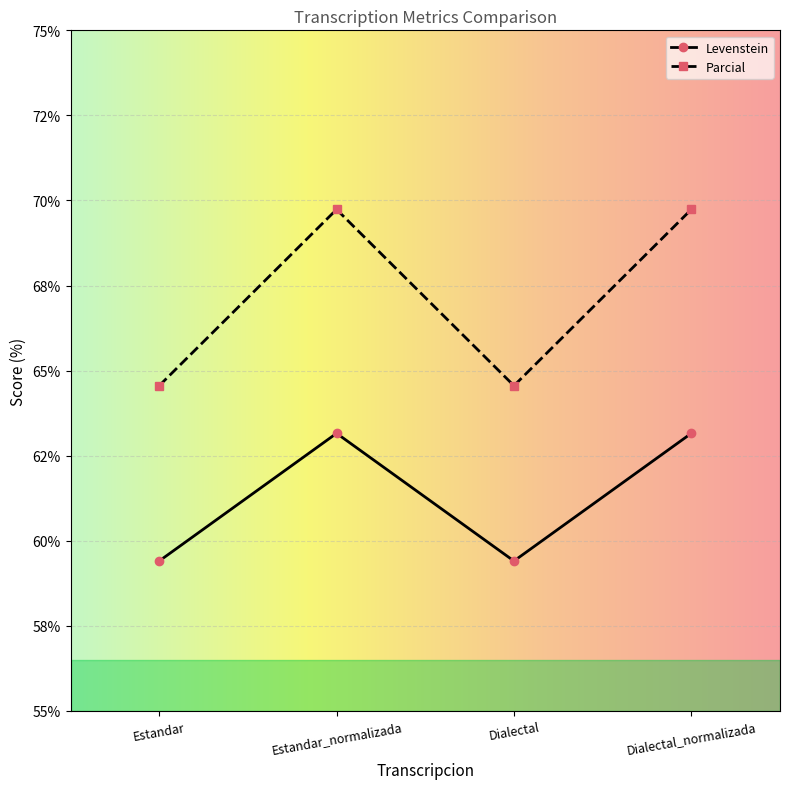

True or false: Levenstein and Parcial cross at least once.

False